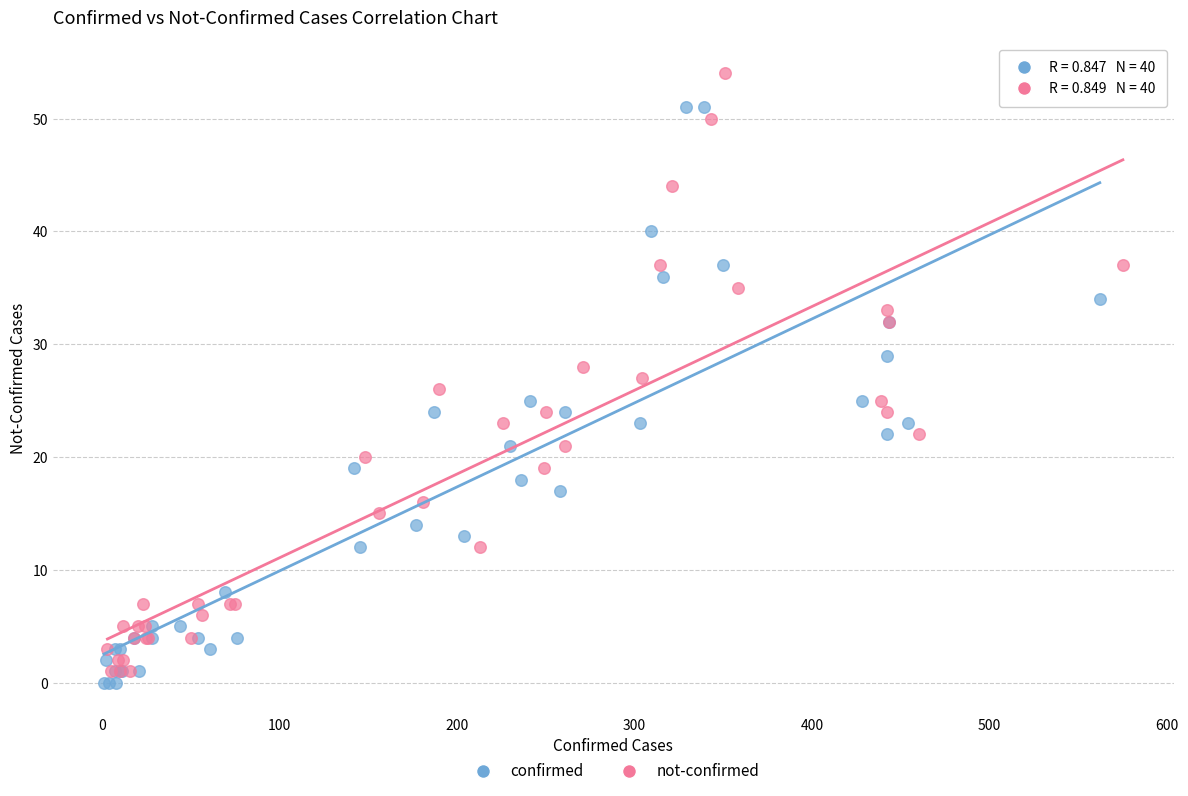

Which series contains the highest Y value?

not-confirmed